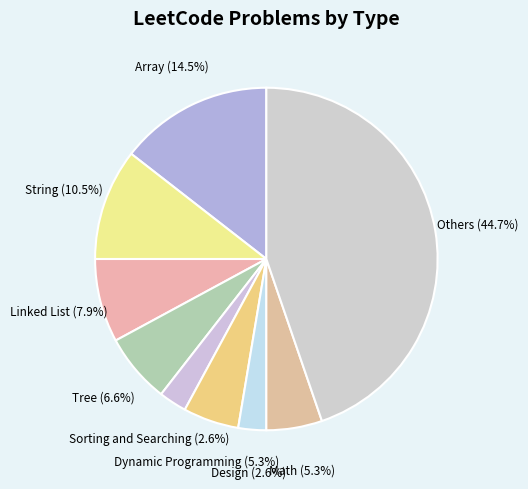

How many slices are in this pie chart?

9